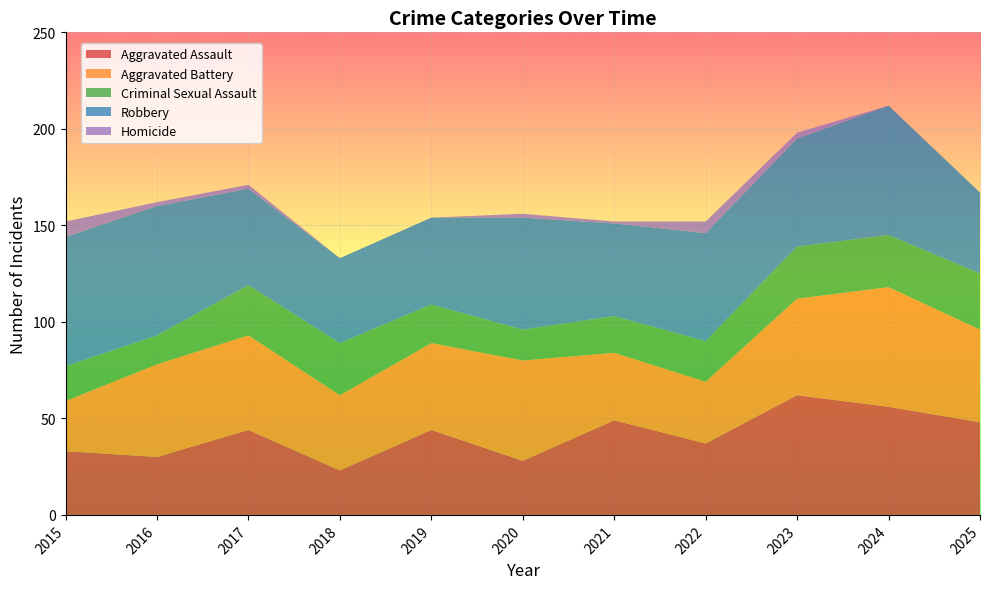

Reading left to right, what are all the values shown in this chart?

Aggravated Assault: 33	30	44	23	44	28	49	37	62	56	48
Aggravated Battery: 26	48	49	39	45	52	35	32	50	62	48
Criminal Sexual Assault: 18	15	26	27	20	16	19	21	27	27	29
Robbery: 67	67	50	44	45	58	48	56	56	67	42
Homicide: 8	2	2	0	0	2	1	6	3	0	0